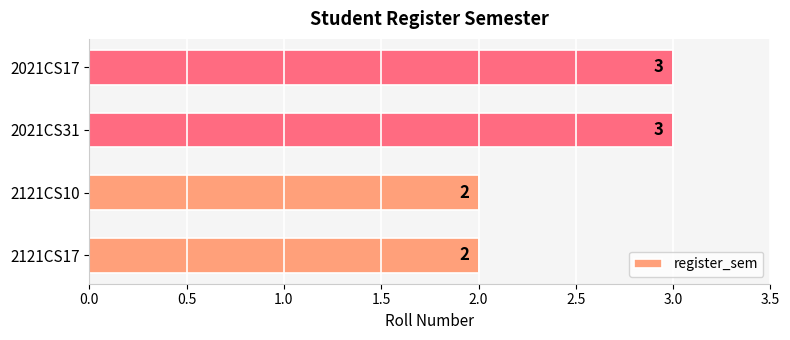

What is the sum of all values?

10